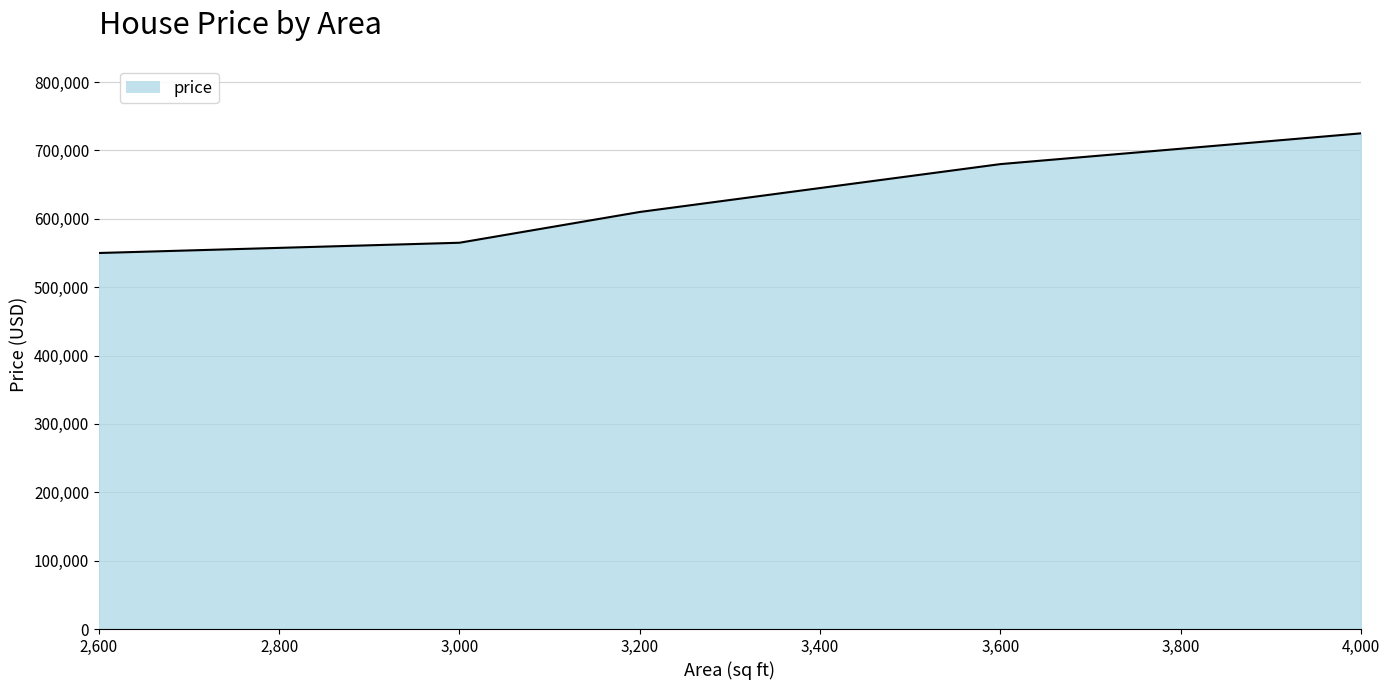

What is the approximate value at 2,600, to the nearest 50?

550000